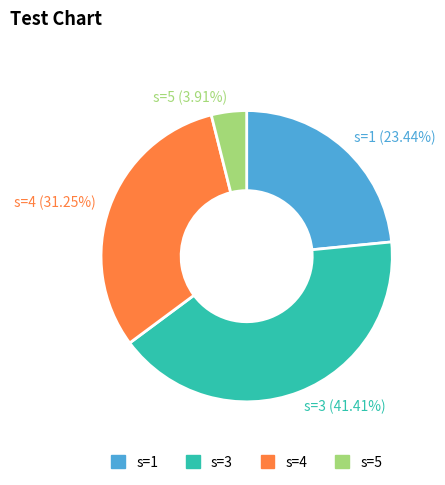

Between s=4 and s=5, which is larger?

s=4